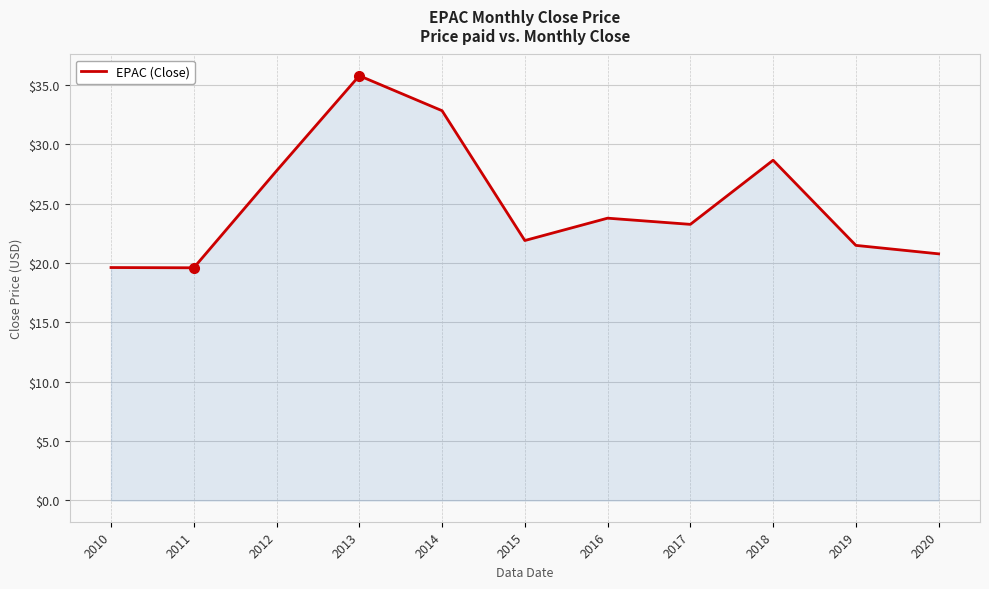

What is the ratio of the value at 2010 to the value at 2012?

0.7